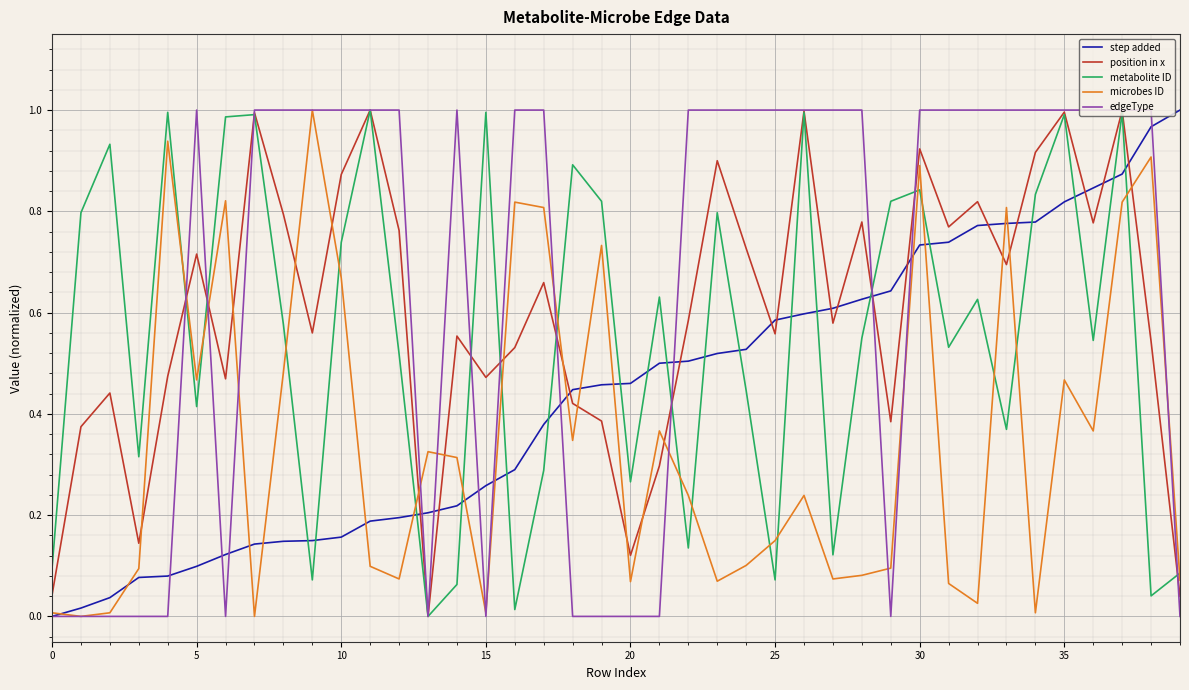

Rank the series by their average value, from highest to lowest.

edgeType, position in x, metabolite ID, step added, microbes ID